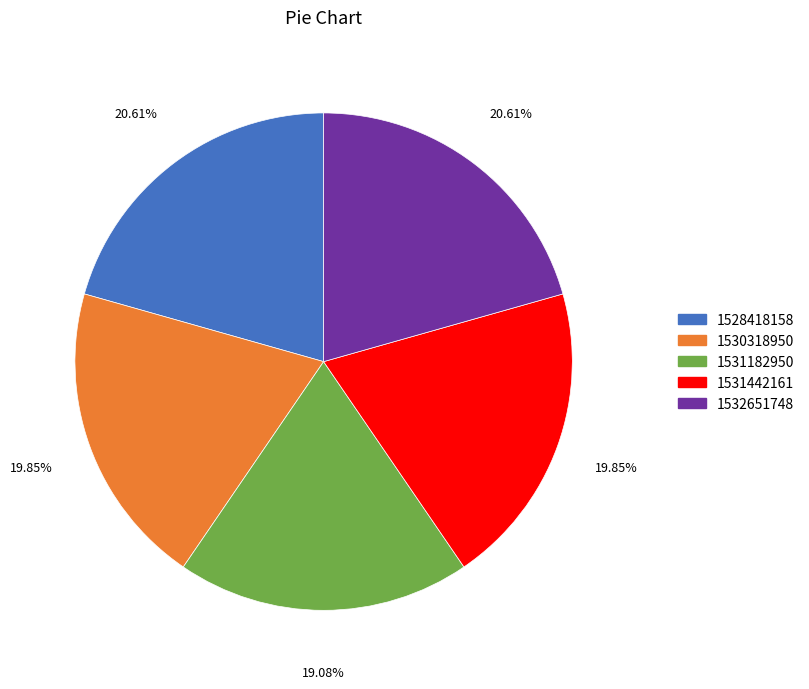

How much of the chart is everything except 1531442161?

80.2%